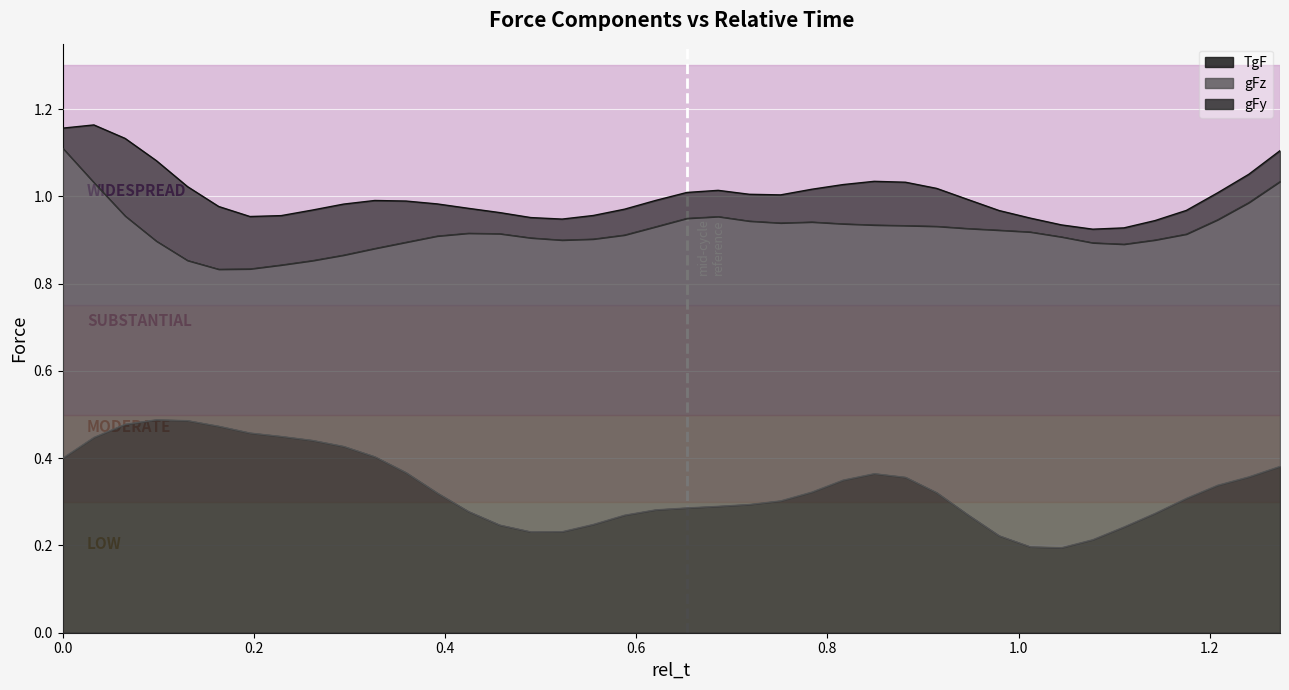

Count the number of categories in the chart.

40